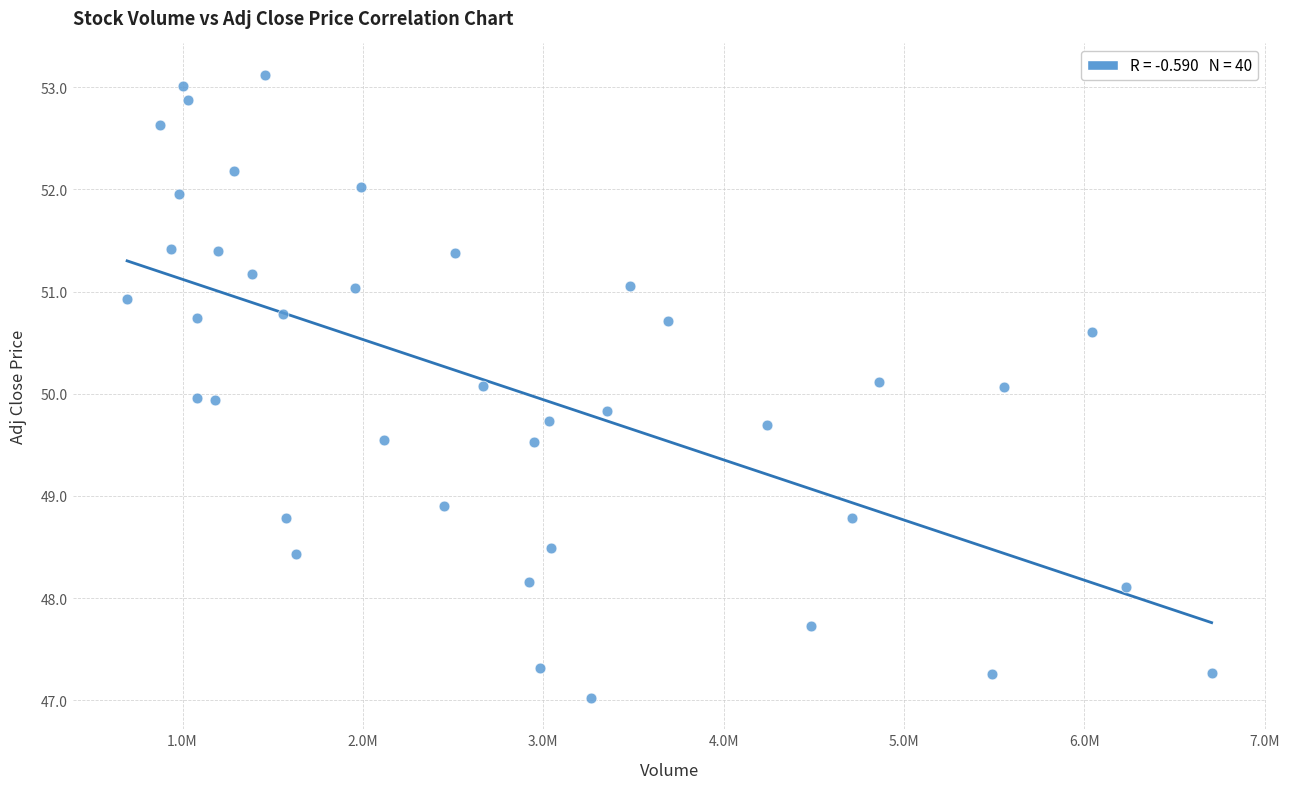

What is the range of Y values (max minus min)?

6.1